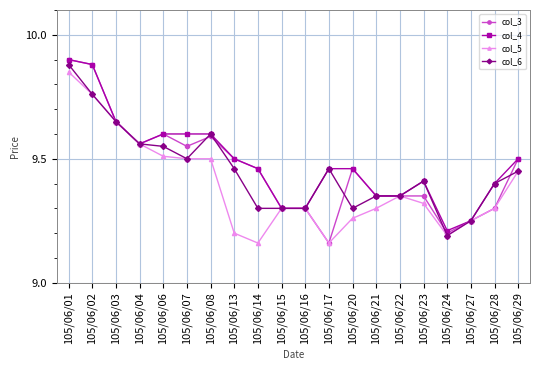

Where is col_3 nearest to the value 9?

105/06/17